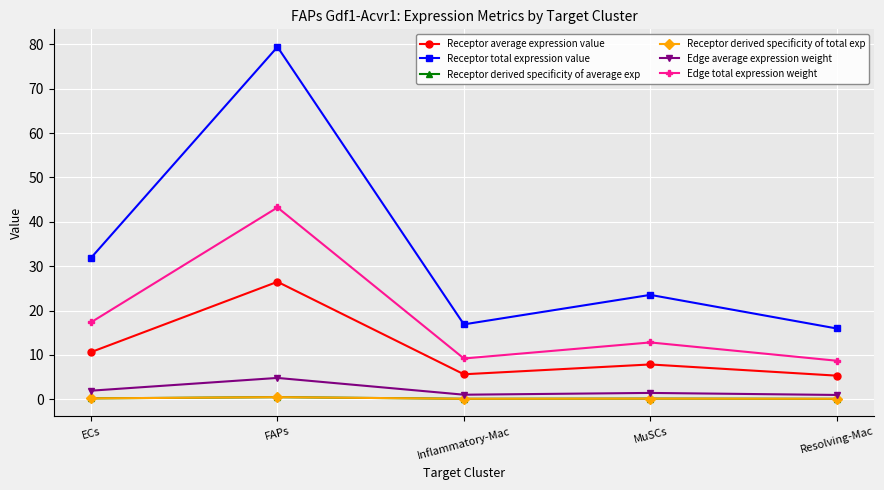

Is this an area chart (filled region under the line)?

No